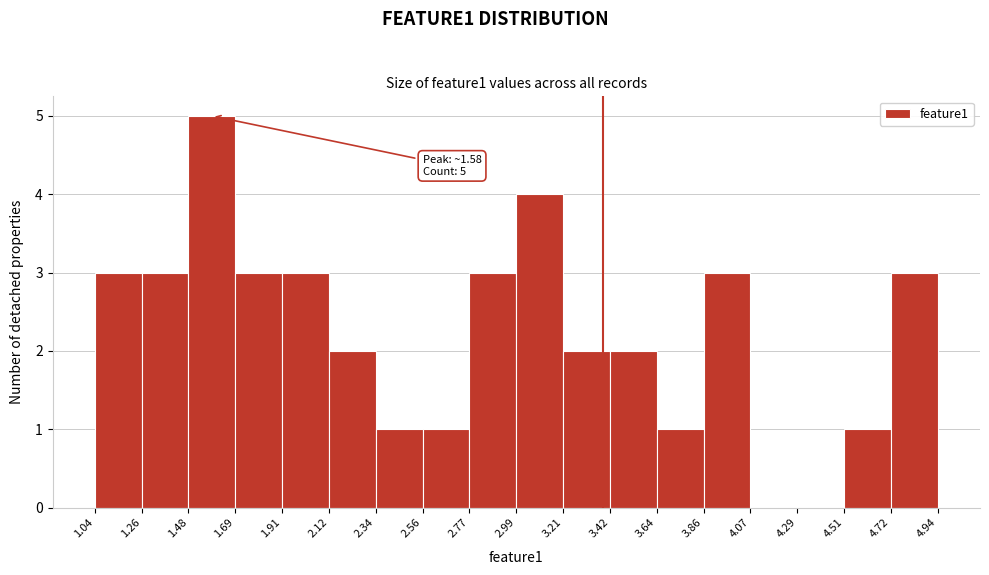

Which range on the x-axis has the tallest bar?

1.48 to 1.69